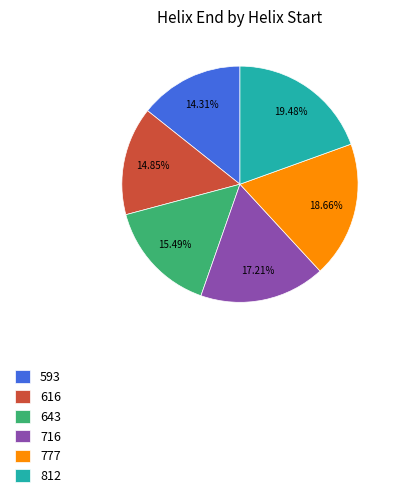

Do 616 and 812 together represent more than half of the pie?

No